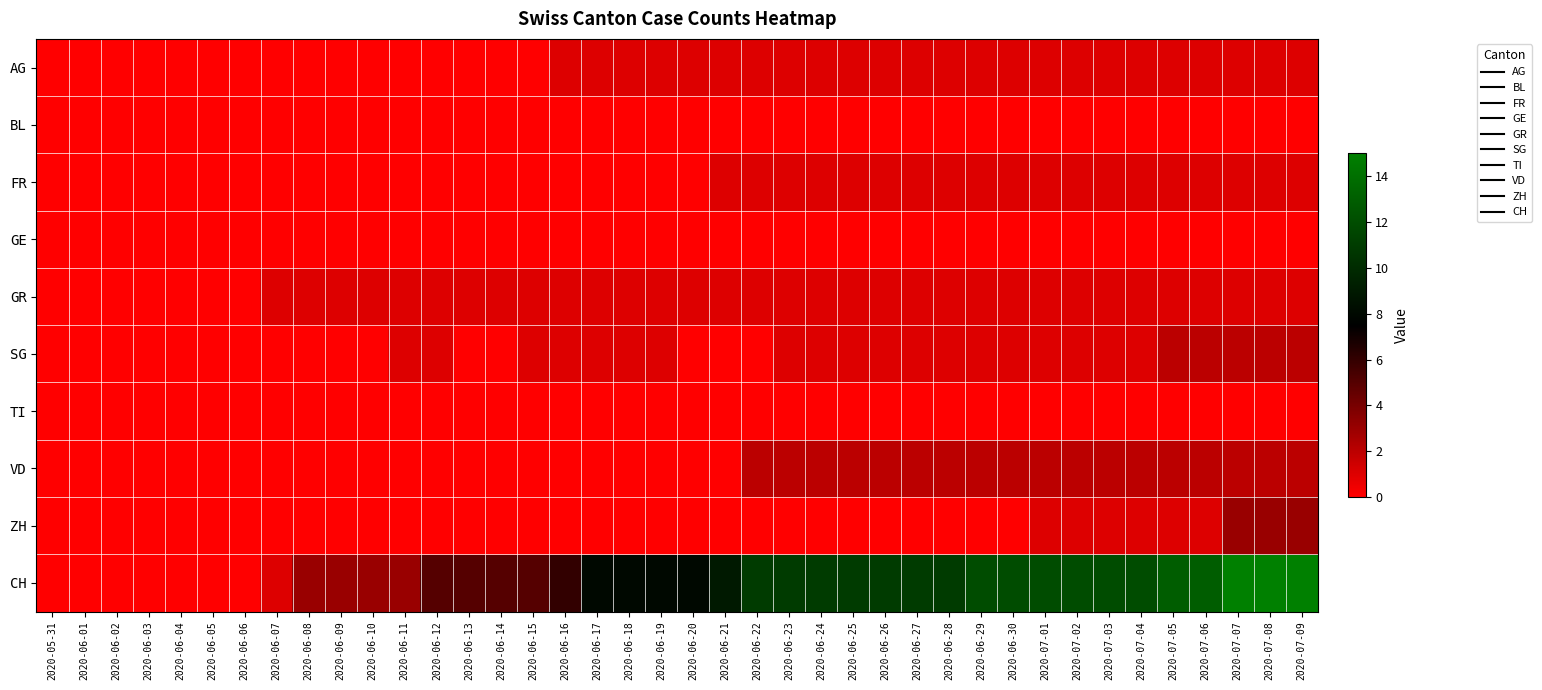

At which category is the sum across all series the highest?

2020-07-07